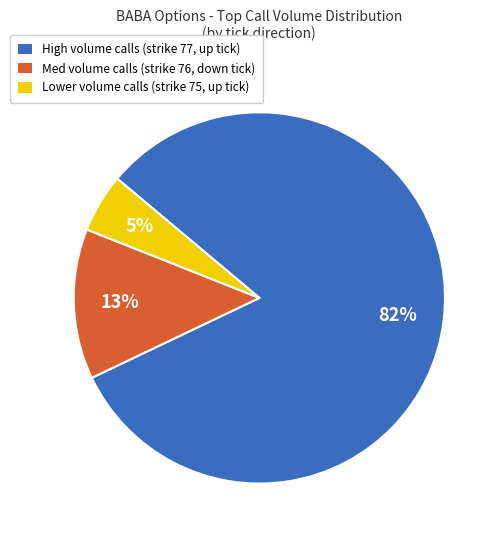

The High volume calls (strike 77, up tick) slice represents 92% of the pie. True or false?

False